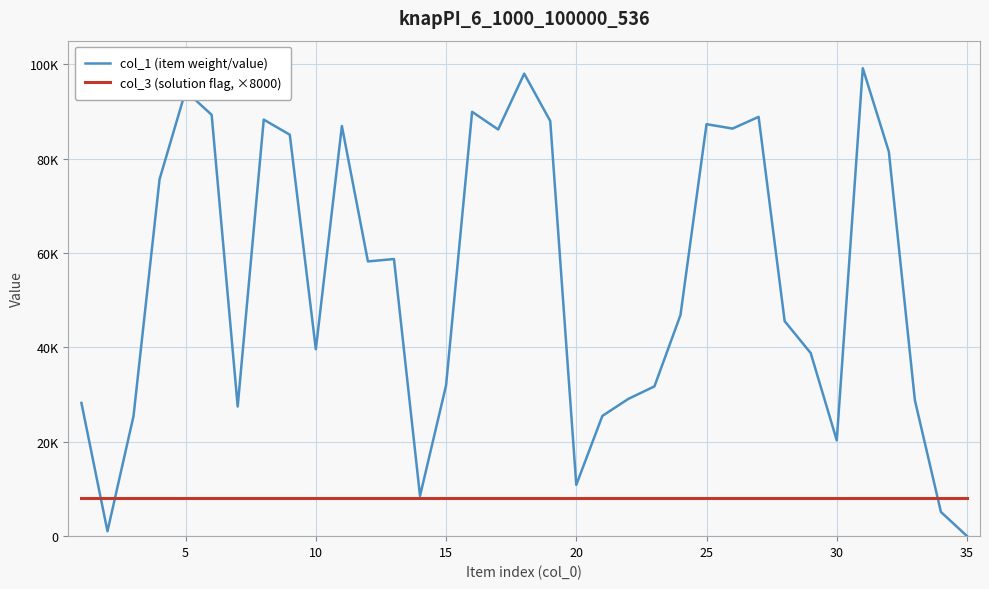

What is the minimum value shown in the chart?

16